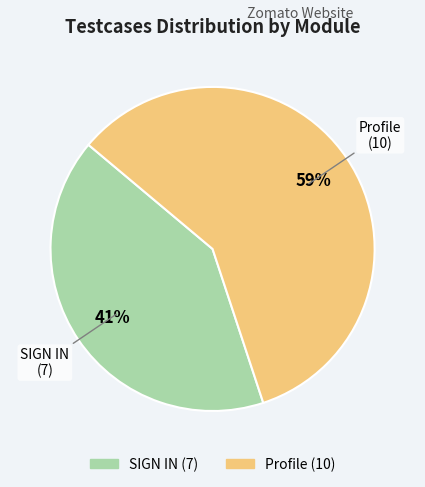

Is it true that Profile is 51% of the pie?

False